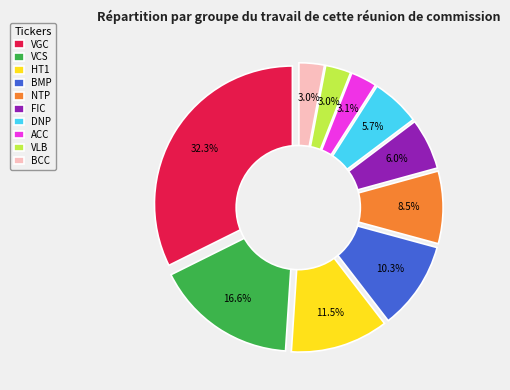

Rank the categories by value from lowest to highest.

BCC, VLB, ACC, DNP, FIC, NTP, BMP, HT1, VCS, VGC